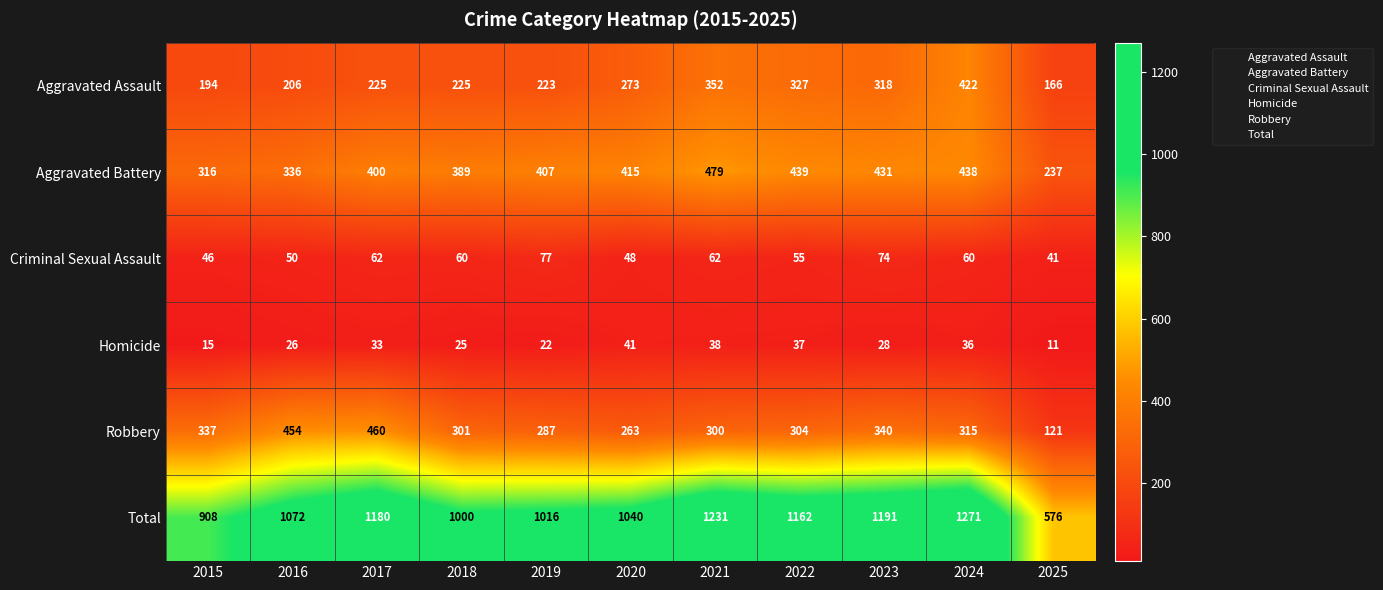

Where is Aggravated Battery nearest to the value 358?

2016